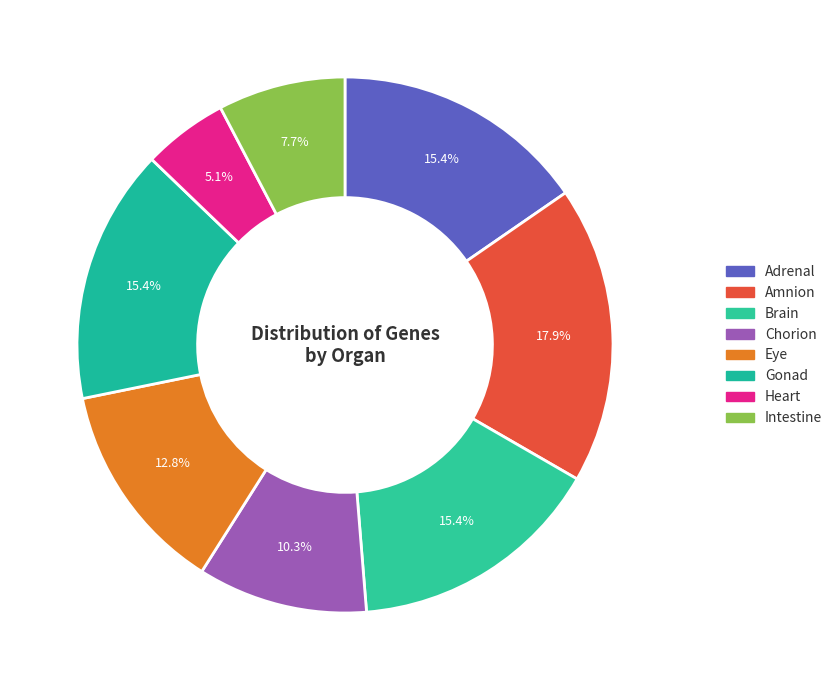

Which has a higher value, Adrenal or Heart?

Adrenal